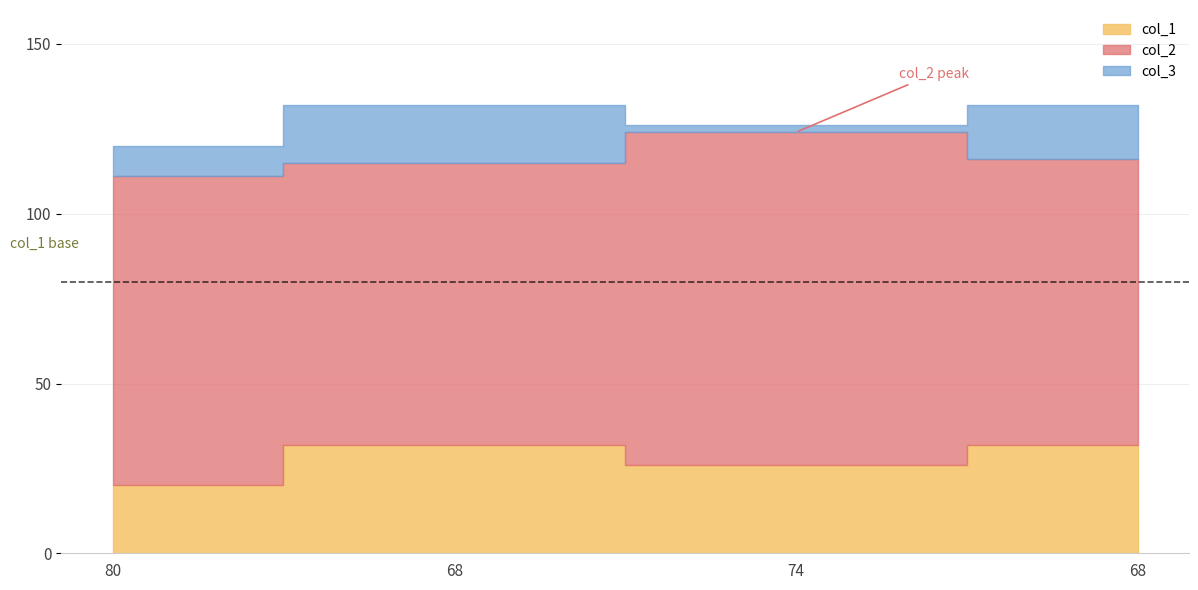

How many interior local valleys does the col_2 series have?

1